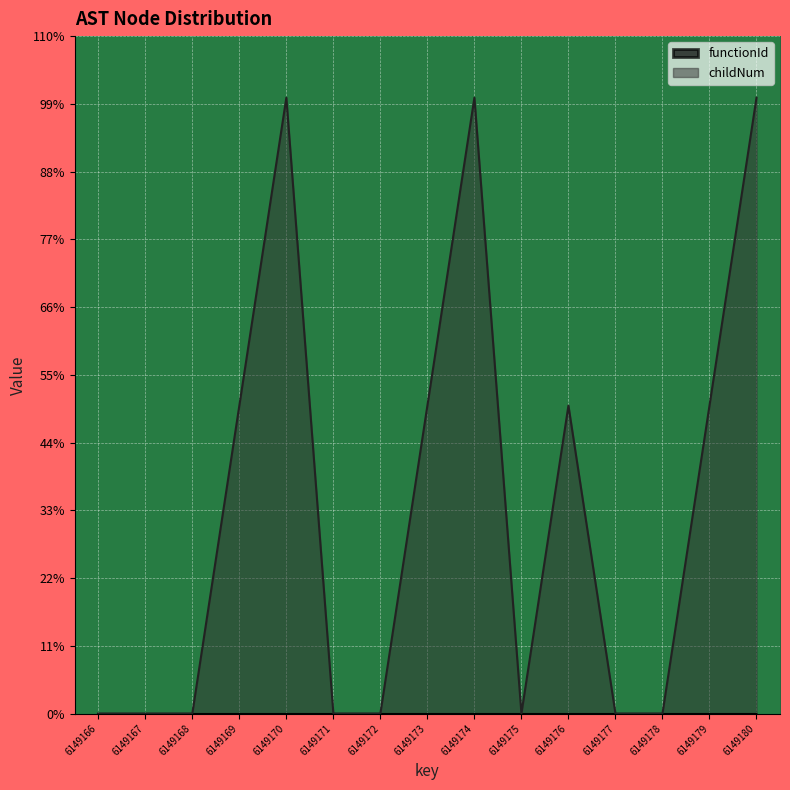

The value at 6149175 is 827. True or false?

False